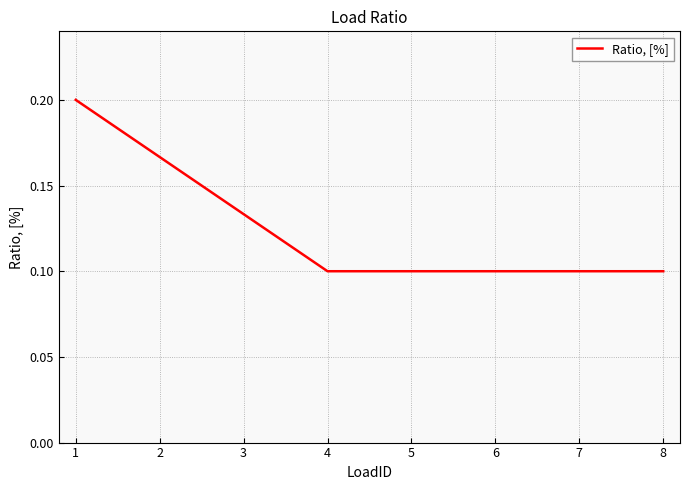

What is the sum of the values at 6 and 1?

0.3